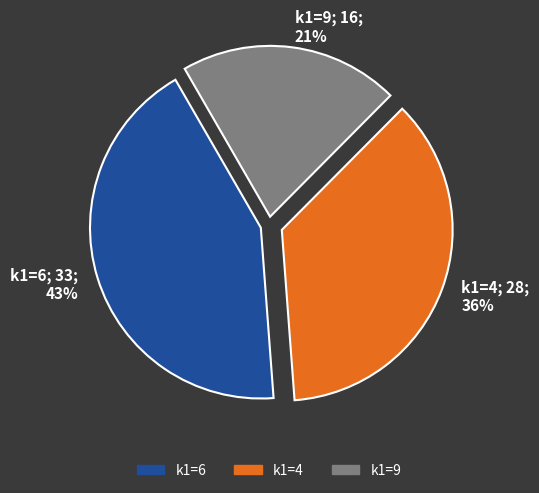

To the nearest percent, what is the difference between the largest and smallest slice percentages?

22%